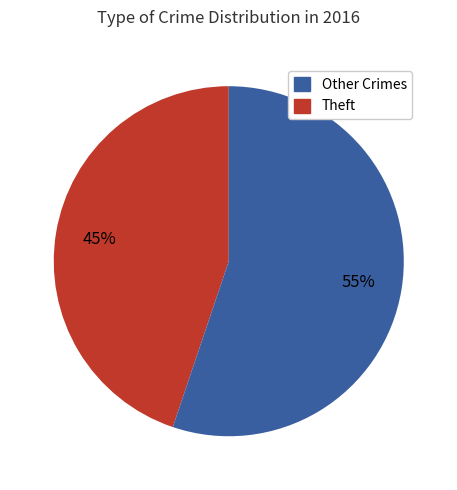

Is there a majority slice in this chart?

Yes